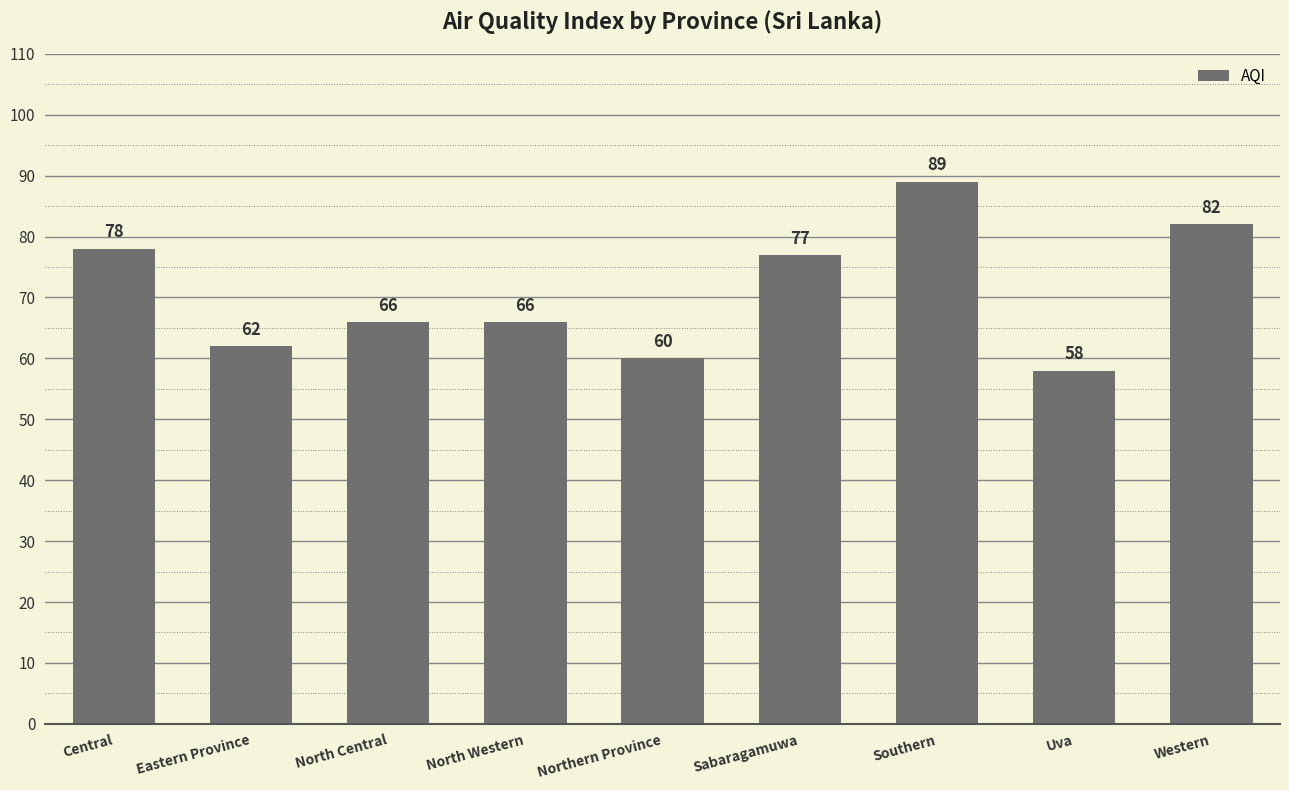

Reading left to right, transcribe all the data shown in this chart.

78	62	66	66	60	77	89	58	82